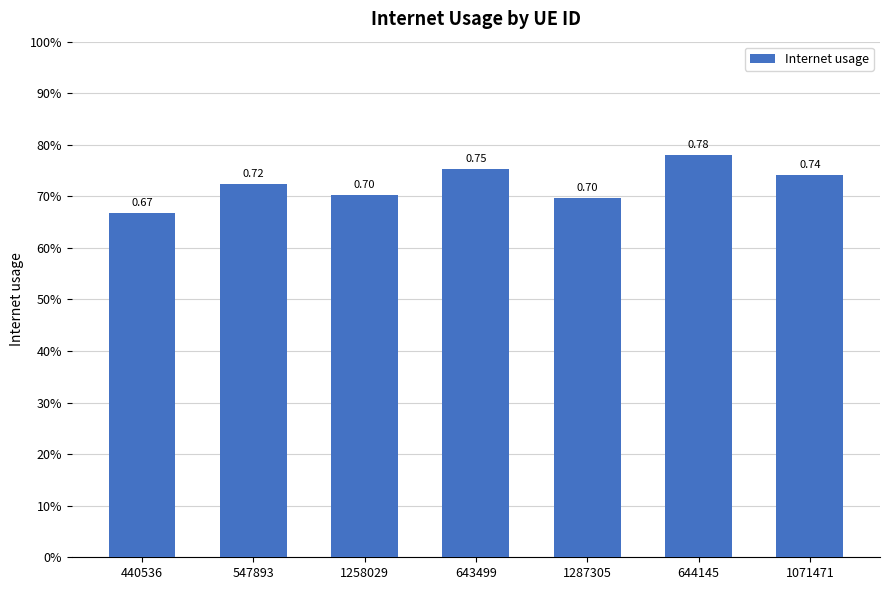

Are the bars horizontal?

No